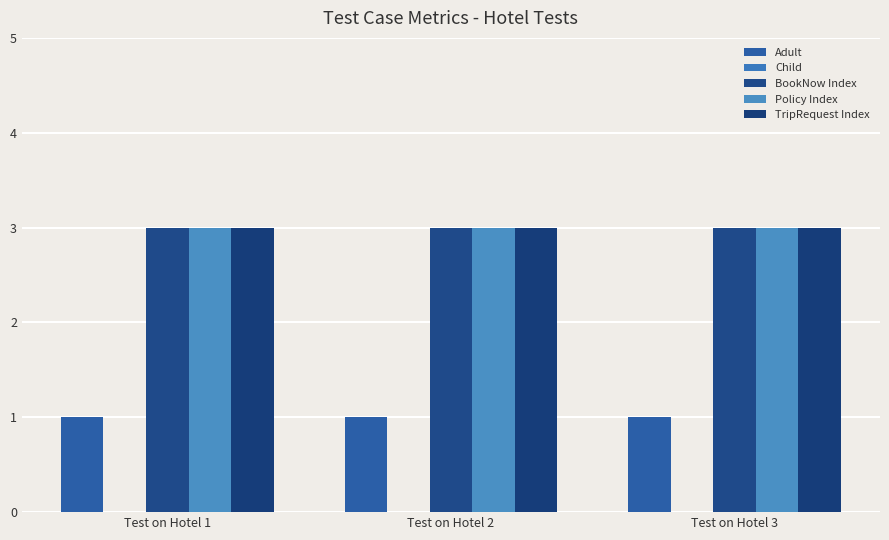

What is the average value of the Adult series?

1